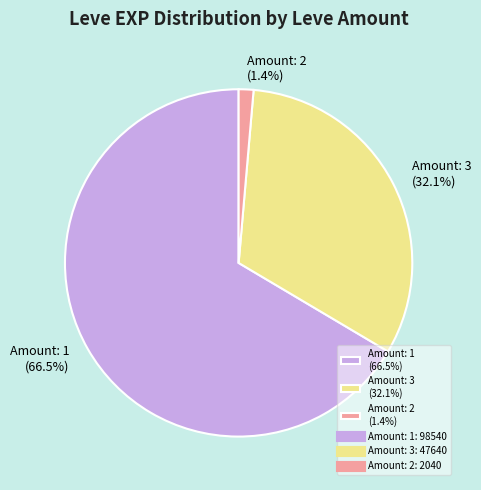

To the nearest percent, what is the average slice percentage?

33%